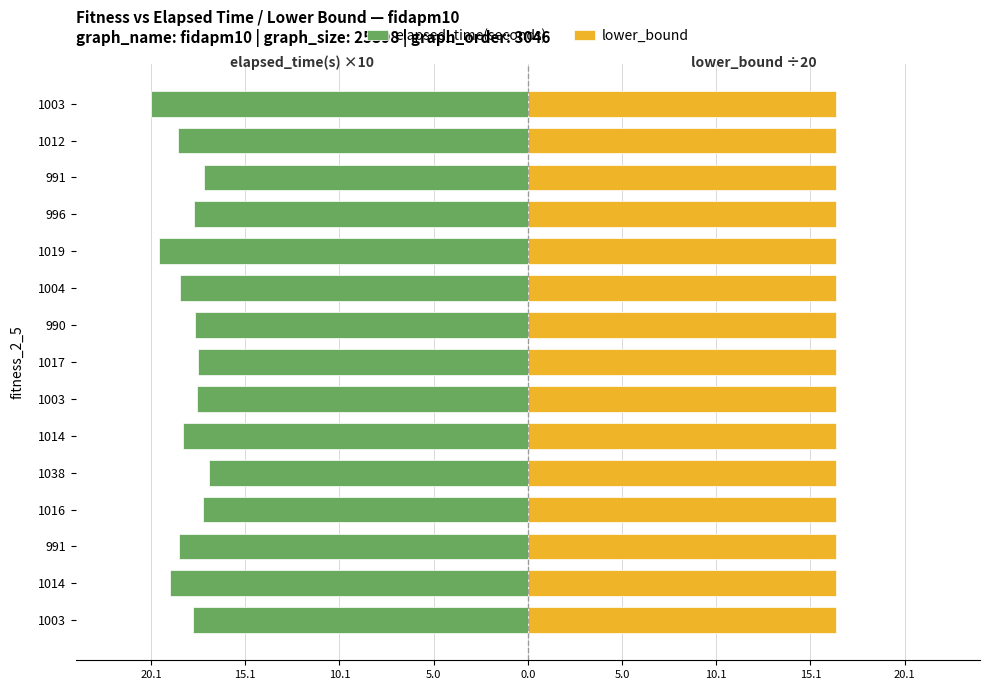

What are all the series names shown in the legend?

elapsed_time(seconds), lower_bound